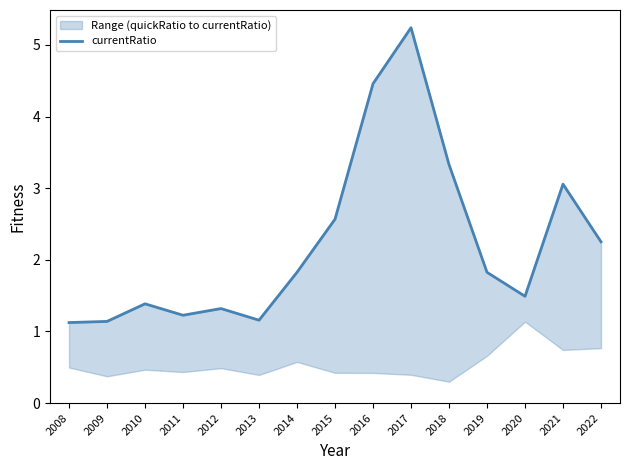

Which has a higher value, 2015 or 2020?

2015